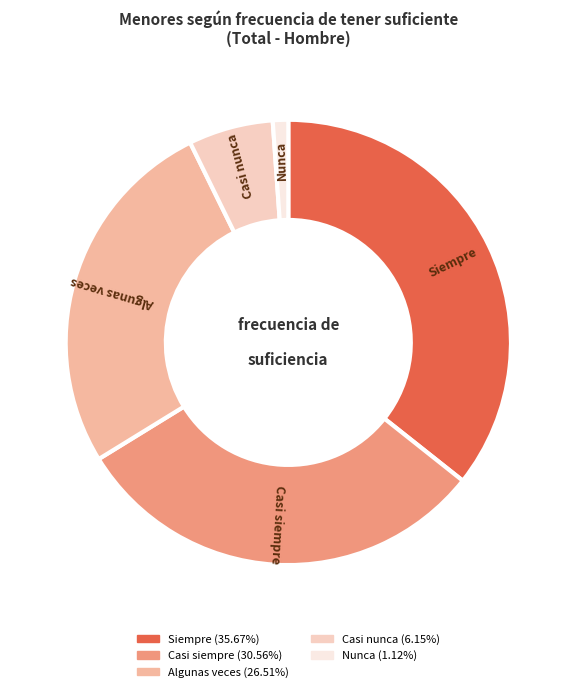

Between Casi siempre and Algunas veces, which is larger?

Casi siempre